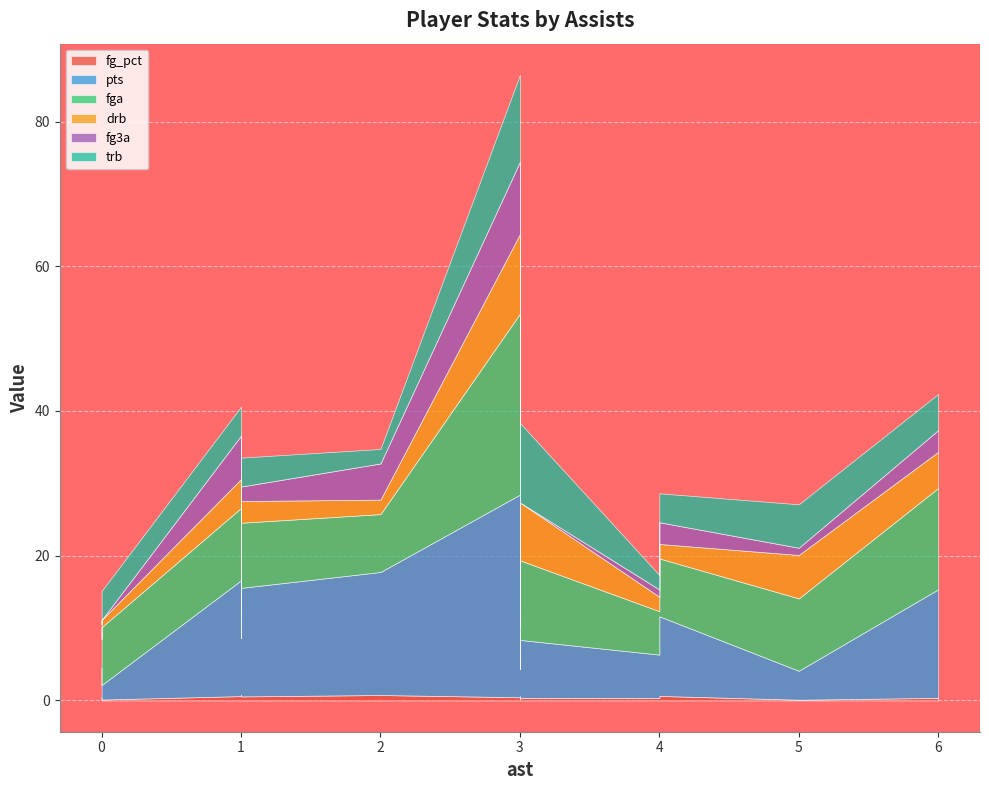

Reading left to right, transcribe all the data shown in this chart.

fg_pct: 3=0.4	3=0.4	3=0.3	3=0.4	0=0.1	3=0.6	3=0.3	0=0.5	1=0.8	4=0.6	2=0.8	6=0.4	5=0.1	1=0.6	4=0.3	1=0.6	1=0.6	3=0.2
pts: 3=28.0	3=8.0	3=10.0	3=14.0	0=2.0	3=9.0	3=4.0	0=4.0	1=8.0	4=11.0	2=17.0	6=15.0	5=4.0	1=16.0	4=6.0	1=8.0	1=15.0	3=5.0
fga: 3=25.0	3=11.0	3=12.0	3=10.0	0=8.0	3=7.0	3=6.0	0=4.0	1=4.0	4=8.0	2=8.0	6=14.0	5=10.0	1=10.0	4=6.0	1=5.0	1=9.0	3=5.0
drb: 3=11.0	3=8.0	3=0.0	3=3.0	0=1.0	3=3.0	3=3.0	0=2.0	1=1.0	4=2.0	2=2.0	6=5.0	5=6.0	1=4.0	4=2.0	1=2.0	1=3.0	3=2.0
fg3a: 3=10.0	3=0.0	3=8.0	3=5.0	0=0.0	3=1.0	3=0.0	0=0.0	1=3.0	4=3.0	2=5.0	6=3.0	5=1.0	1=6.0	4=1.0	1=2.0	1=2.0	3=2.0
trb: 3=12.0	3=11.0	3=1.0	3=5.0	0=4.0	3=4.0	3=5.0	0=3.0	1=1.0	4=4.0	2=2.0	6=5.0	5=6.0	1=4.0	4=2.0	1=4.0	1=4.0	3=3.0